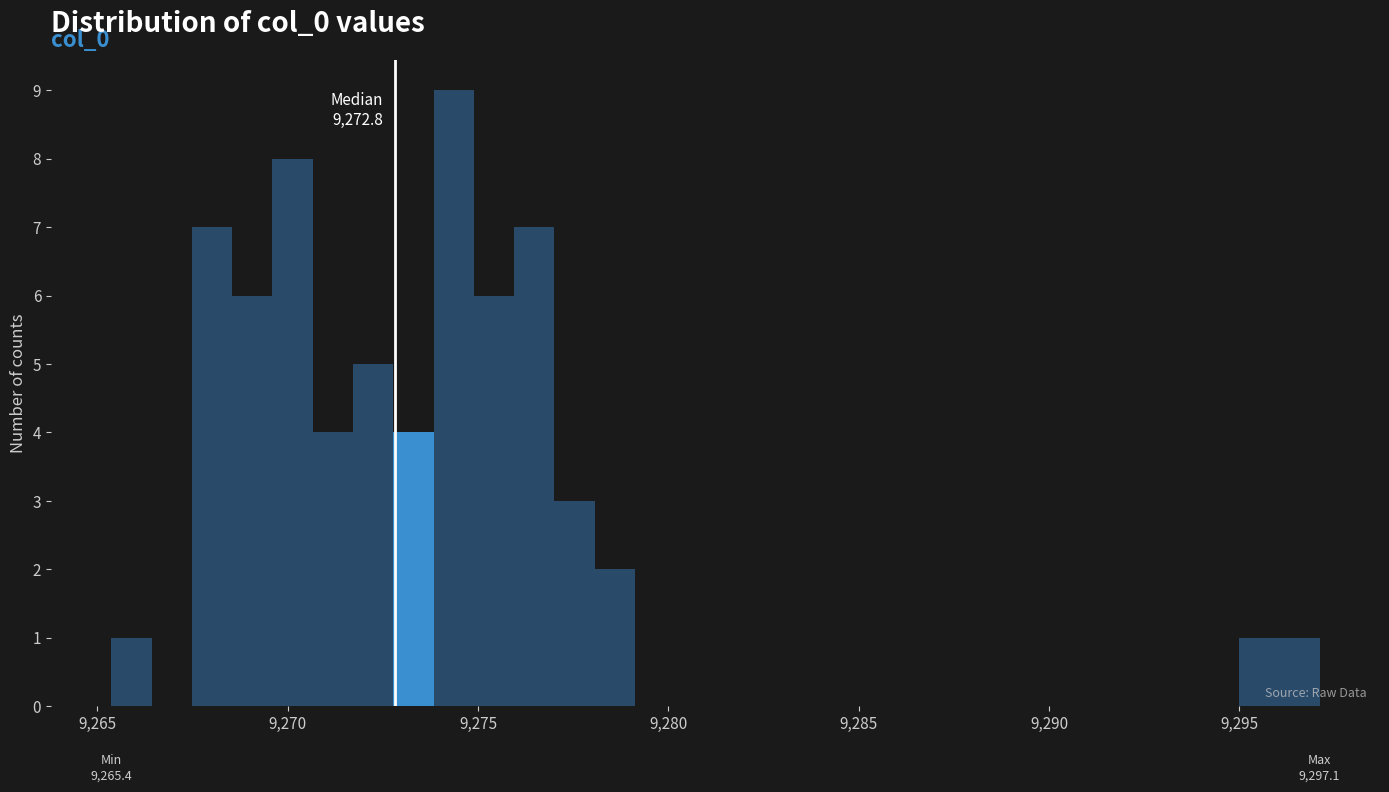

Around what value on the x-axis is the tallest bar? Give the approximate position of its centre, as read against the axis.

9274.5